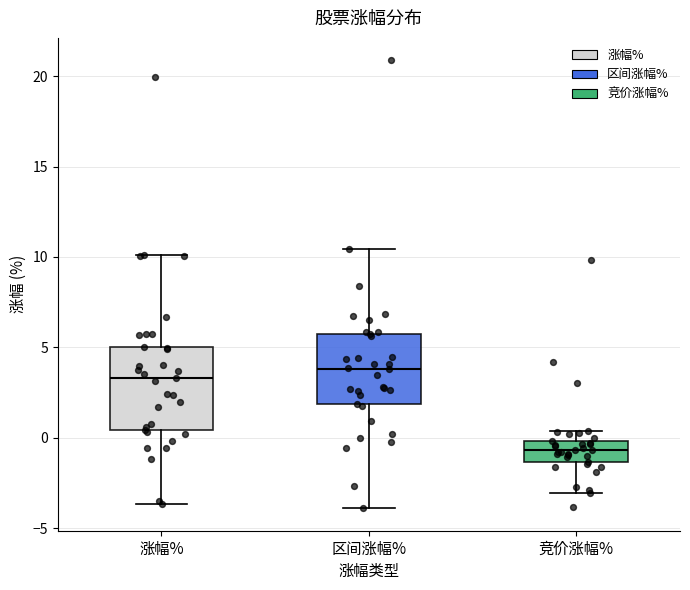

Reading left to right, transcribe this box plot: for each box, give where its median line is, the range the box spans, and where its two whiskers end, as read against the y-axis. The values are not printed on the chart, so give them approximately, as read against the axis.

涨幅%: median 3.5, box 0.5 to 5.0, whiskers -3.5 to 10.0
区间涨幅%: median 4.0, box 2.0 to 6.0, whiskers -4.0 to 10.5
竞价涨幅%: median -0.5, box -1.5 to 0.0, whiskers -3.0 to 0.5